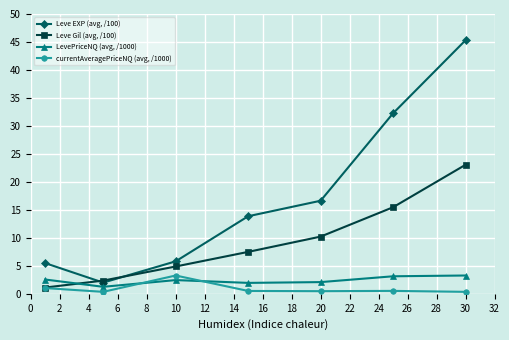

What is the maximum value shown in the chart?

45.3